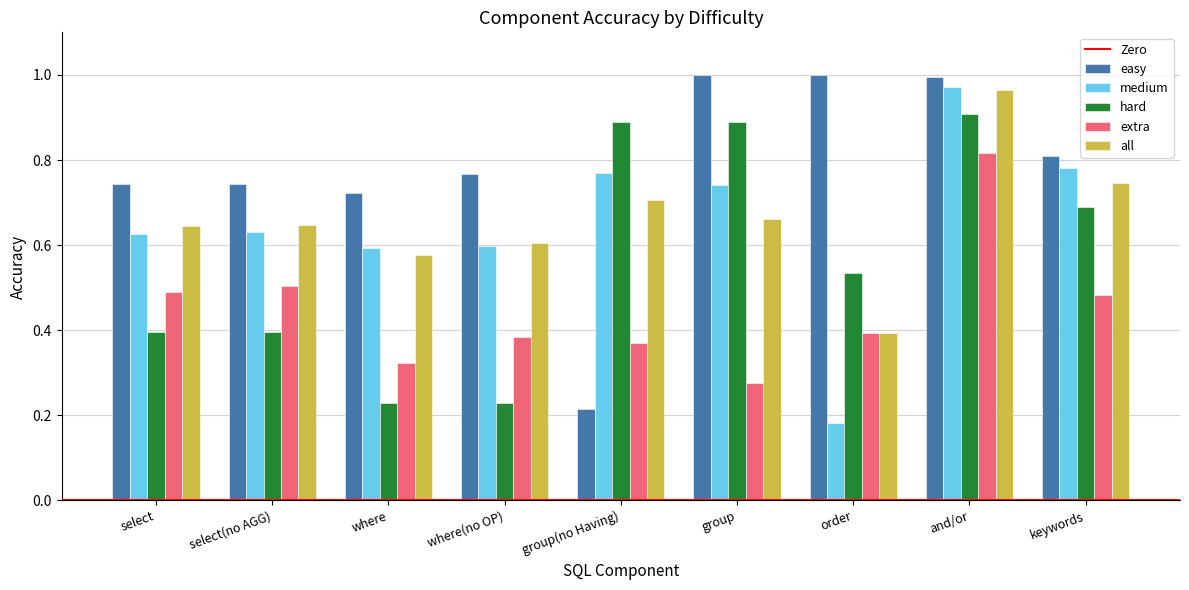

At which category is the sum across all series the highest?

and/or